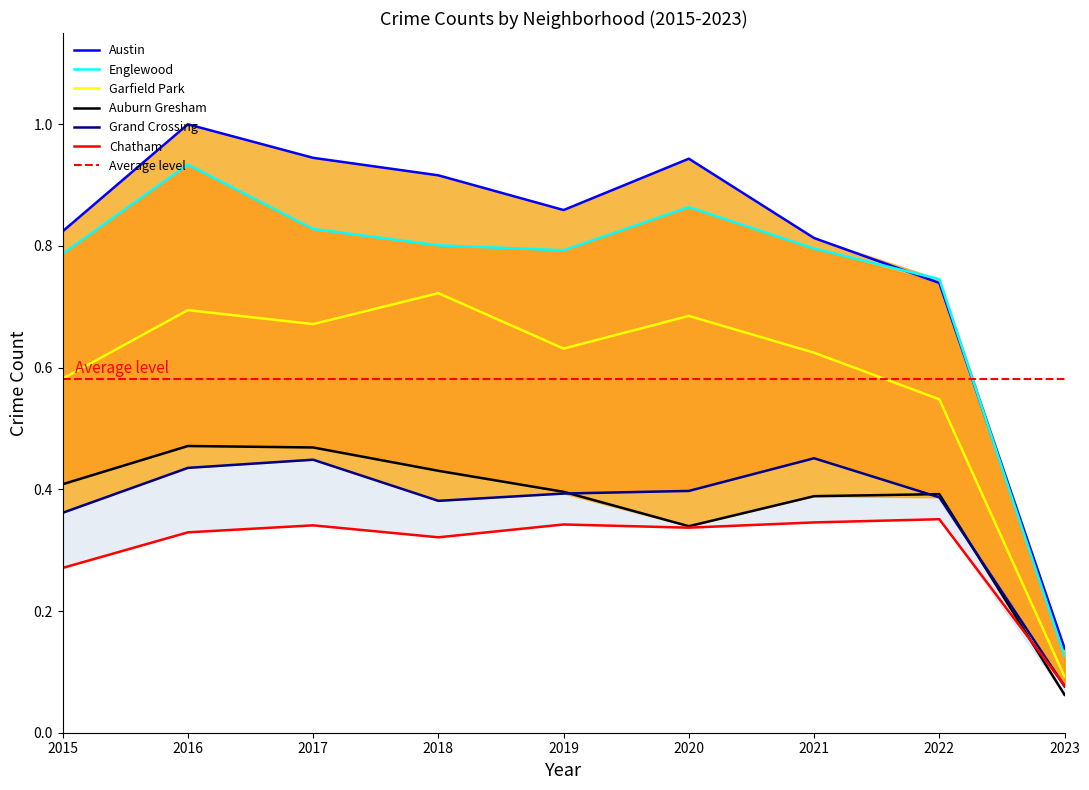

Rank the categories by Grand Crossing value from highest to lowest.

2021, 2017, 2016, 2020, 2019, 2022, 2018, 2015, 2023